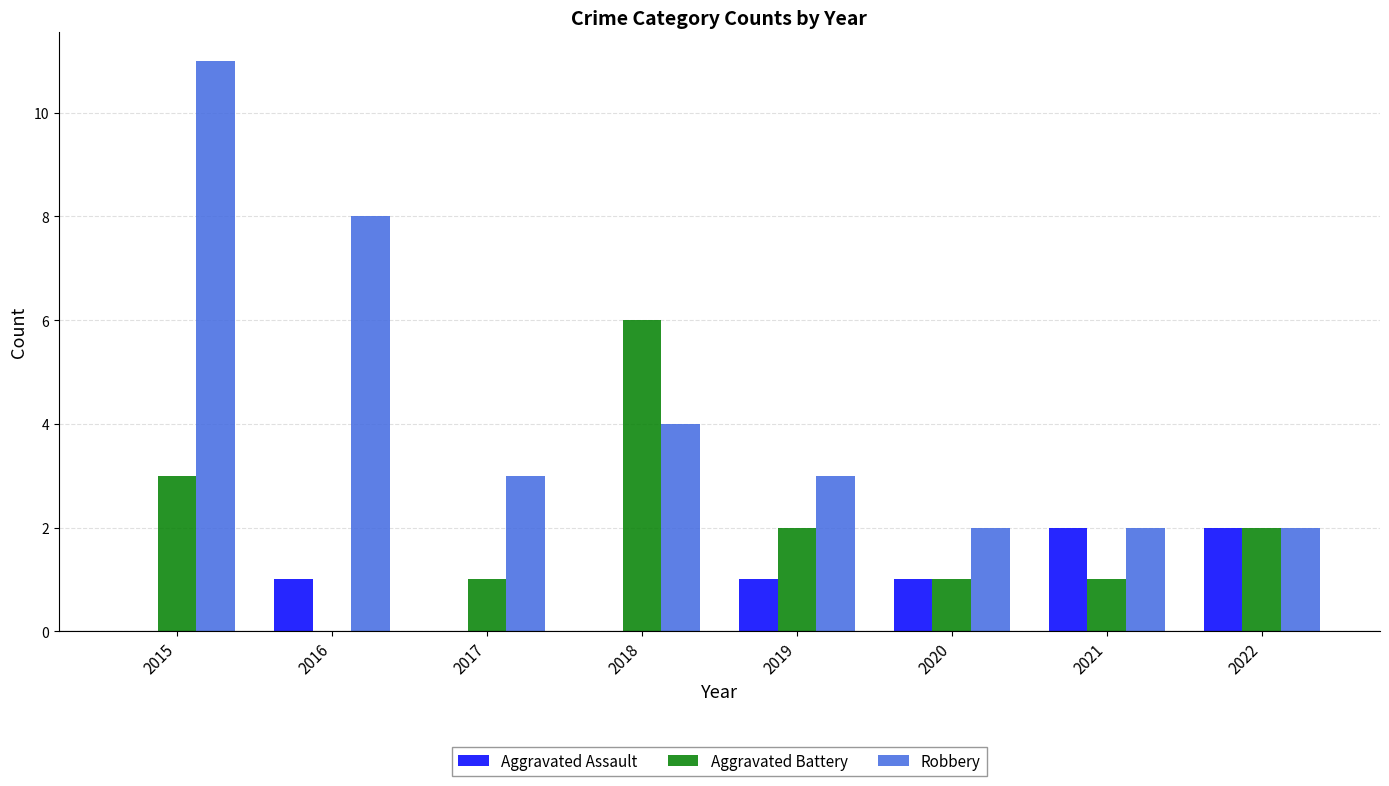

What is the greatest value displayed?

11